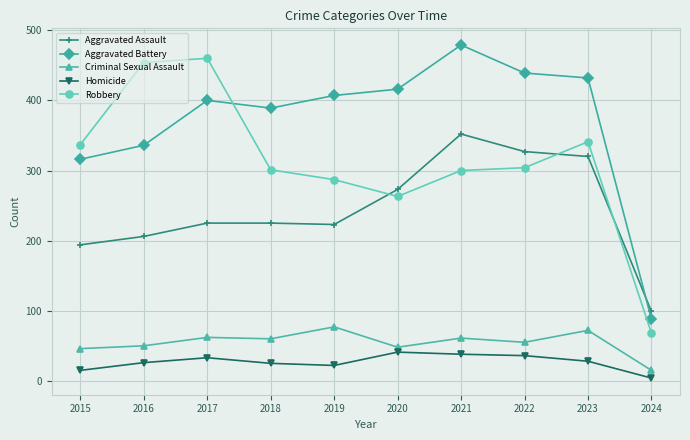

What is the sum of the Robbery values at 2022 and 2020?

567